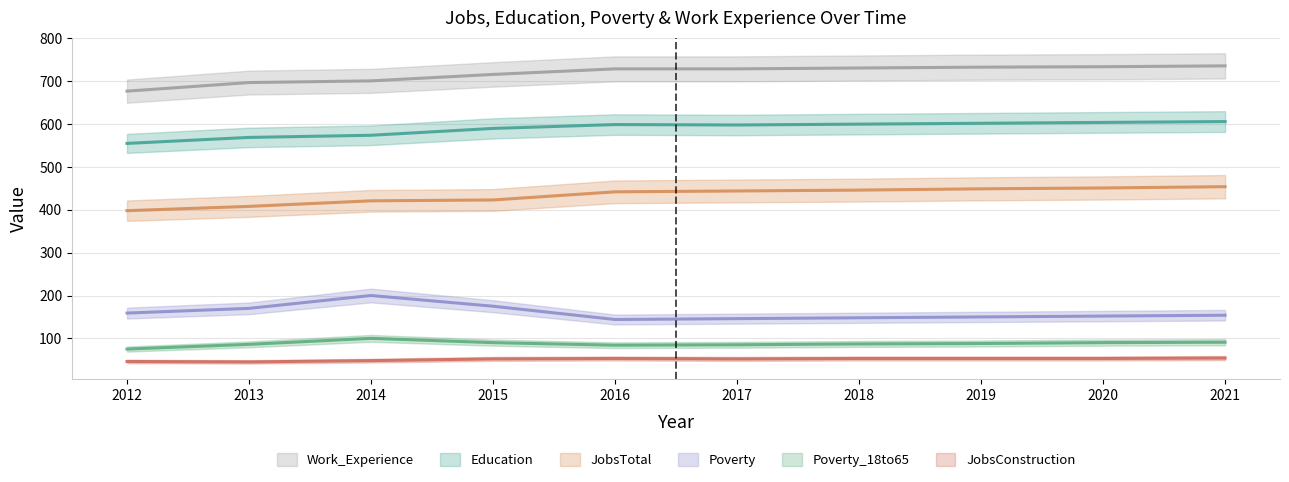

What is the smallest value displayed?

45